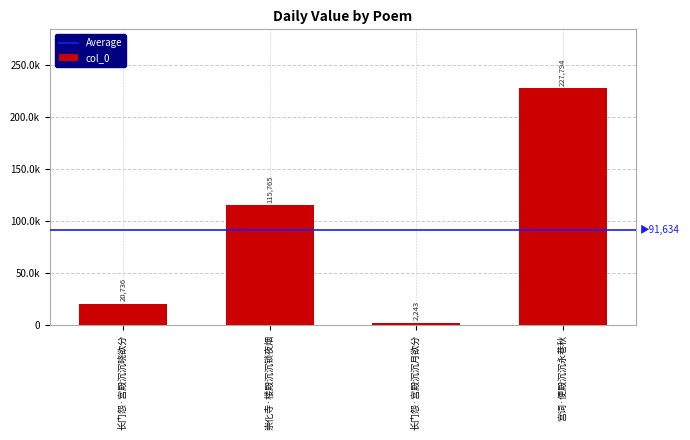

Are the bars horizontal?

No